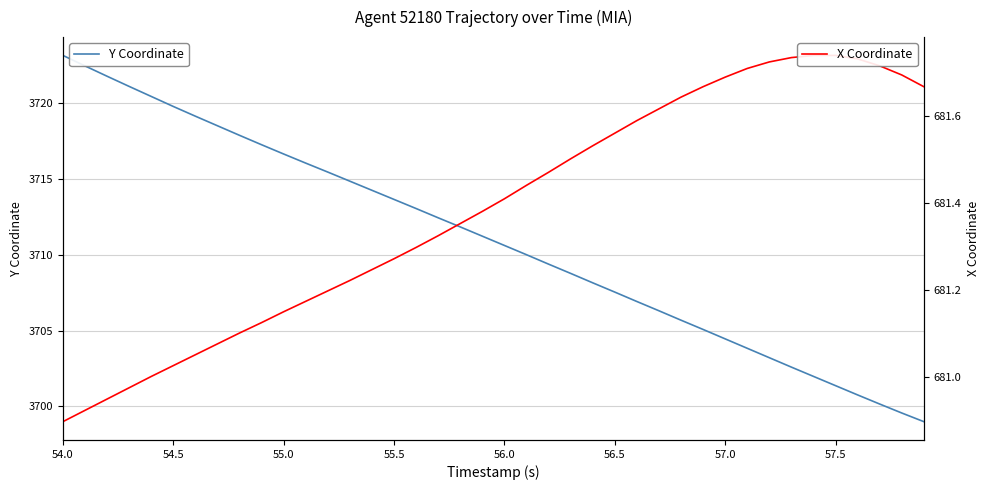

What is the average value of the Y Coordinate series?

3710.9